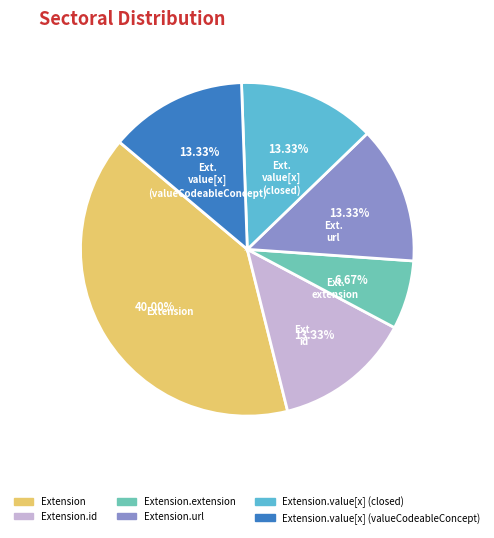

Is the sum of Extension.value[x] (closed) and Extension.url greater than half?

No